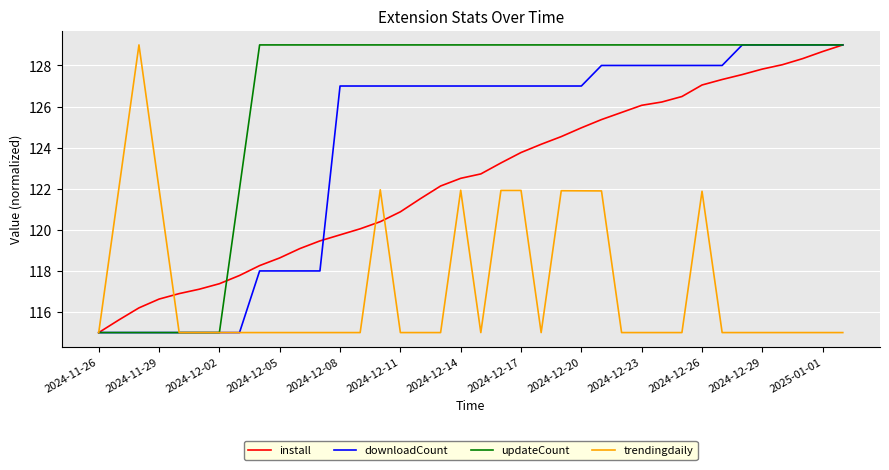

How many lines are shown in the chart?

4